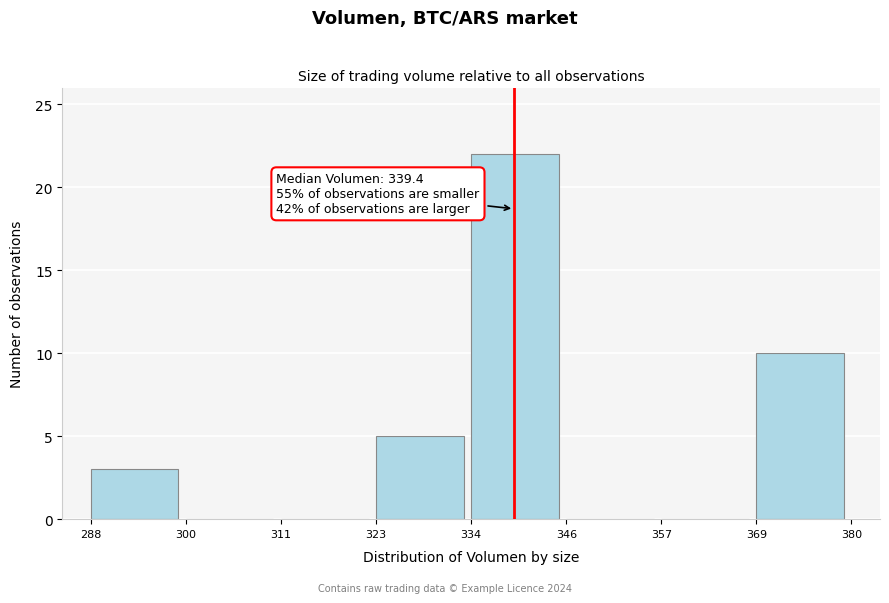

Which range on the x-axis has the tallest bar?

334 to 346